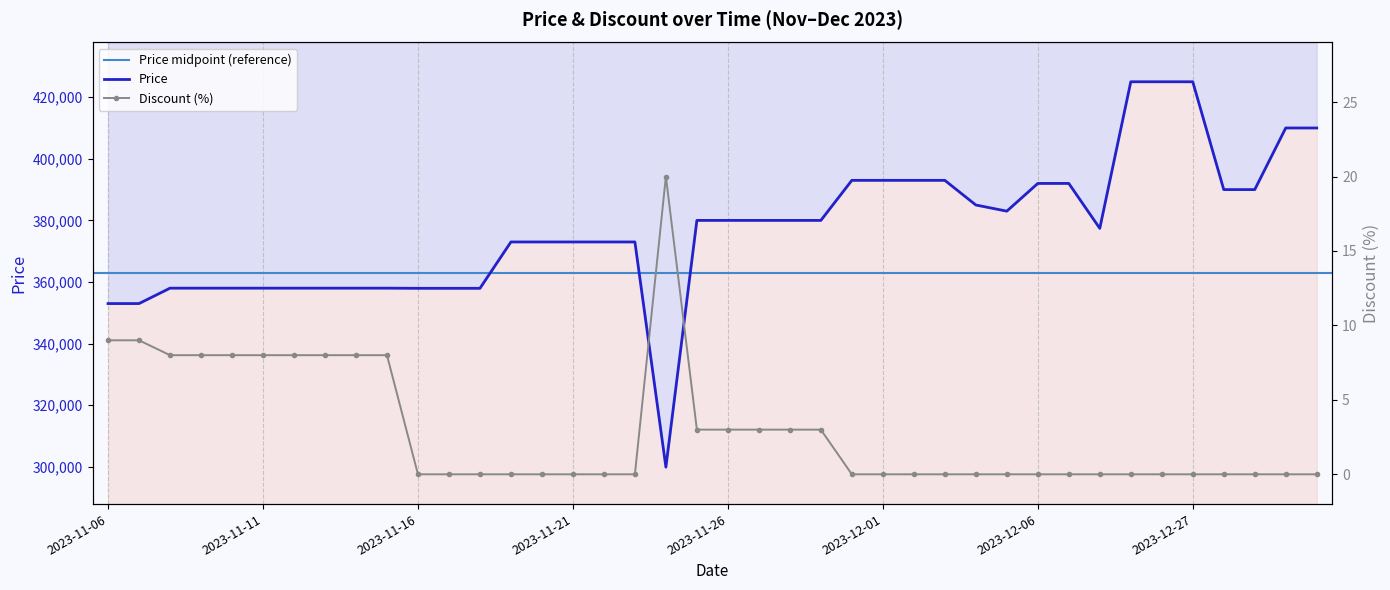

Where is Discount nearest to the value 10?

2023-11-06